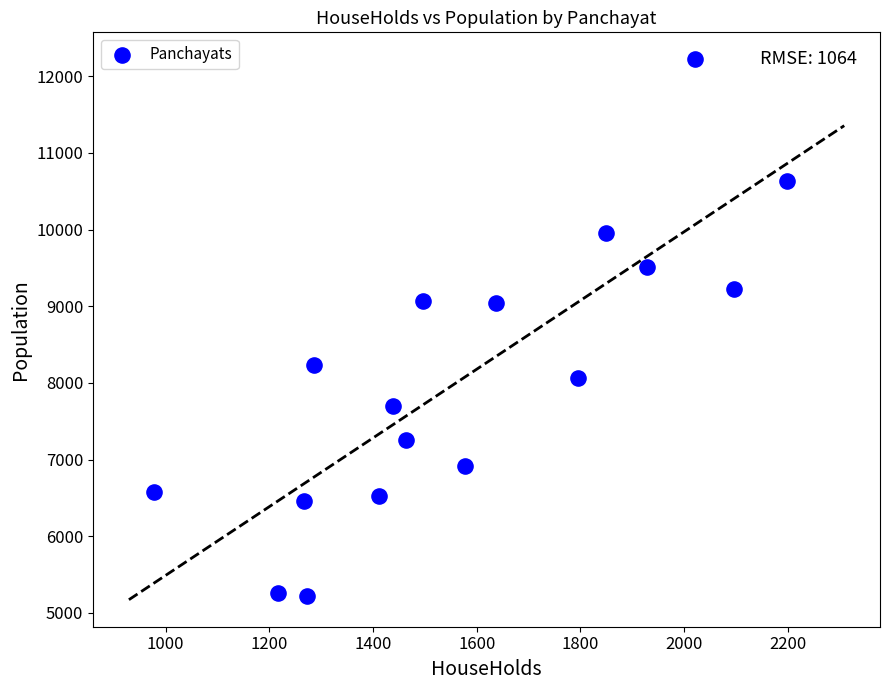

What is the range of Y values (max minus min)?

6993